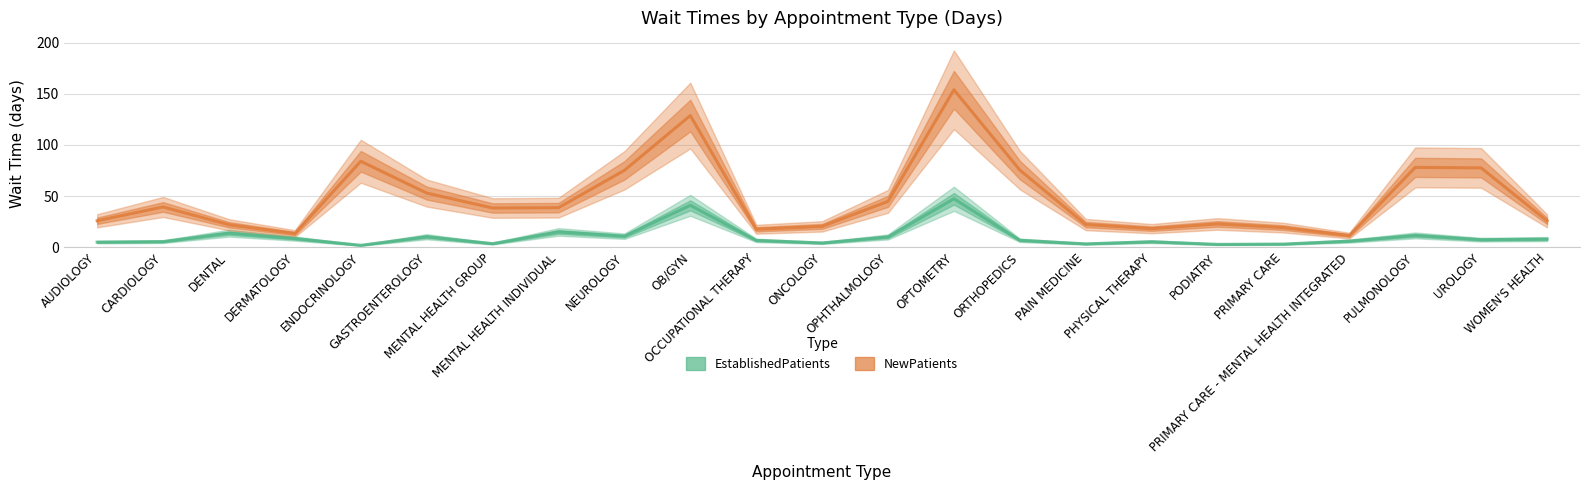

What is the smallest value displayed?

1.8